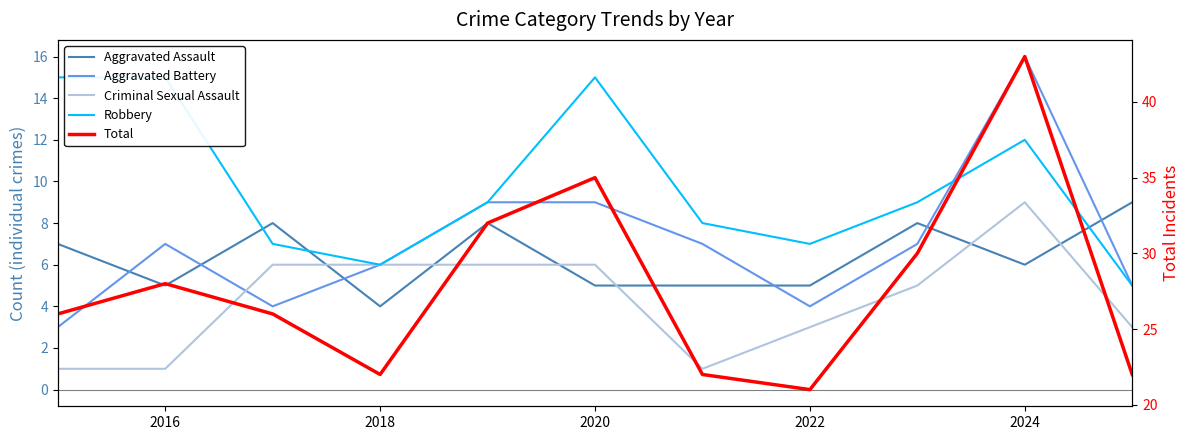

Is the value of Total at 2020 greater than the value of Robbery at 2024?

Yes